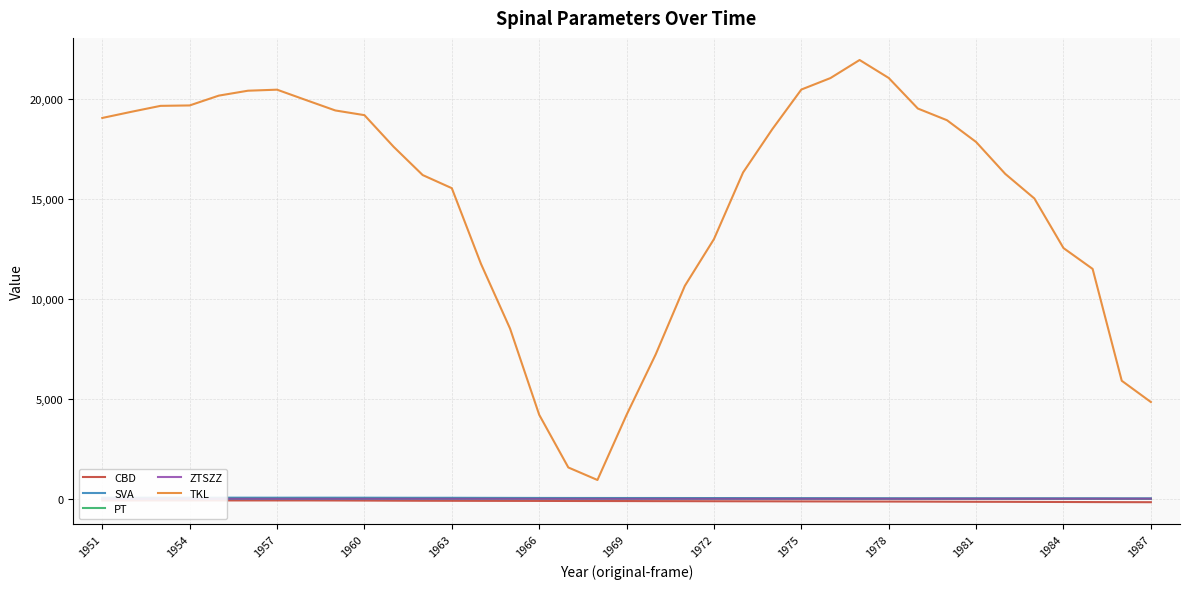

True or false: PT has a value of 24.2 at 1960.

True